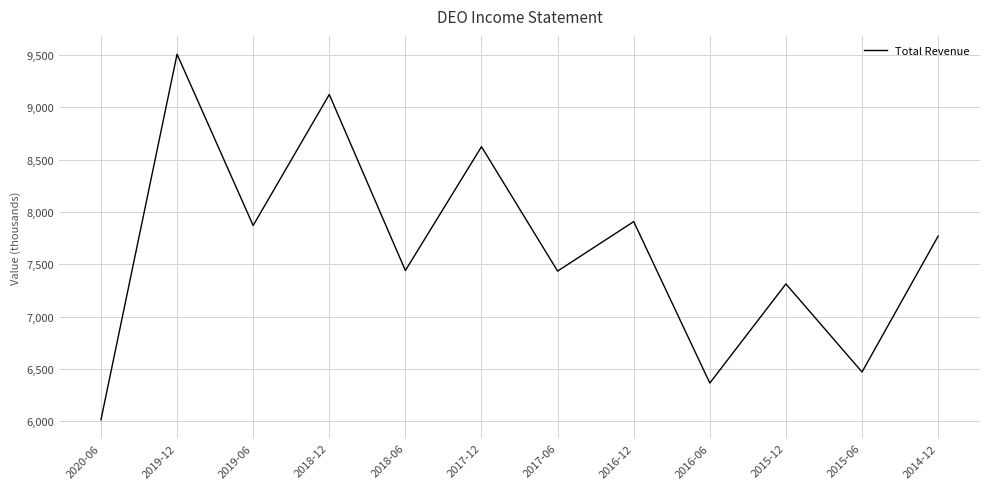

What is the label of the 9th point from the right?

2018-12